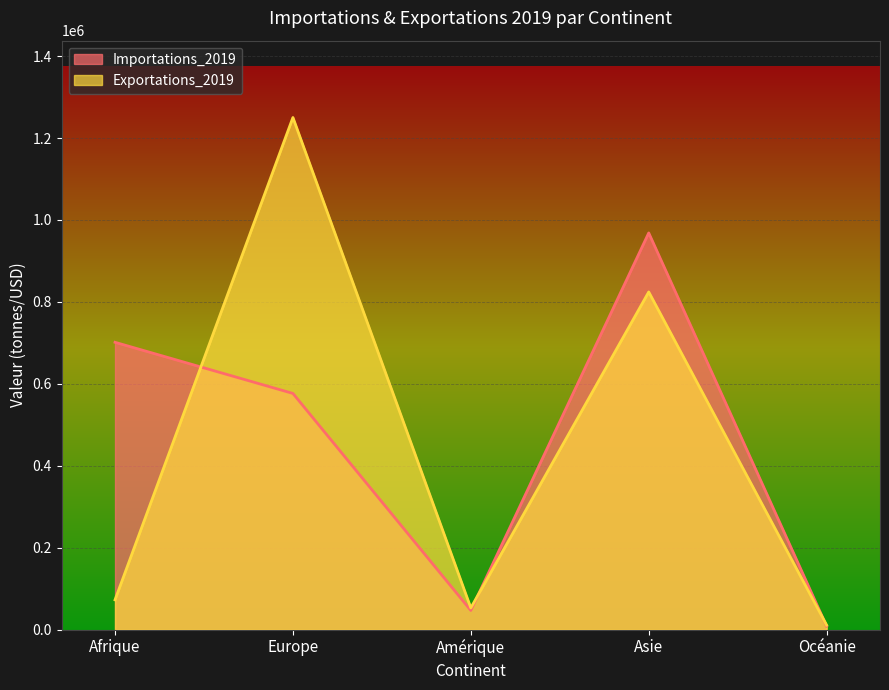

Reading right to left, what are all the values shown in this chart?

Importations_2019: Océanie=8275	Asie=968386	Amérique=46901	Europe=576597	Afrique=701408
Exportations_2019: Océanie=11006	Asie=824302	Amérique=53039	Europe=1250188	Afrique=72734